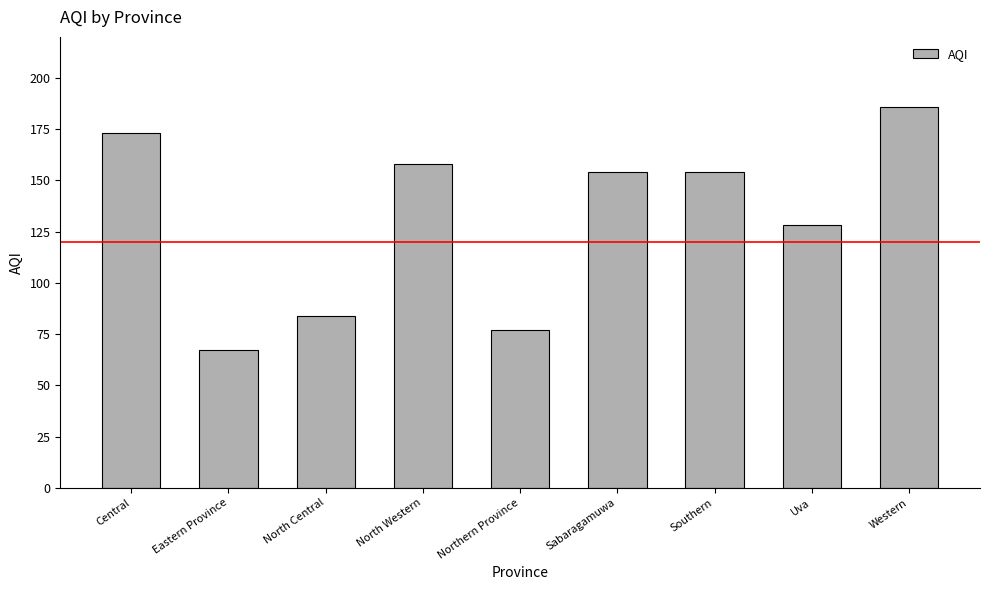

Reading left to right, what are all the values shown in this chart?

173	67	84	158	77	154	154	128	186